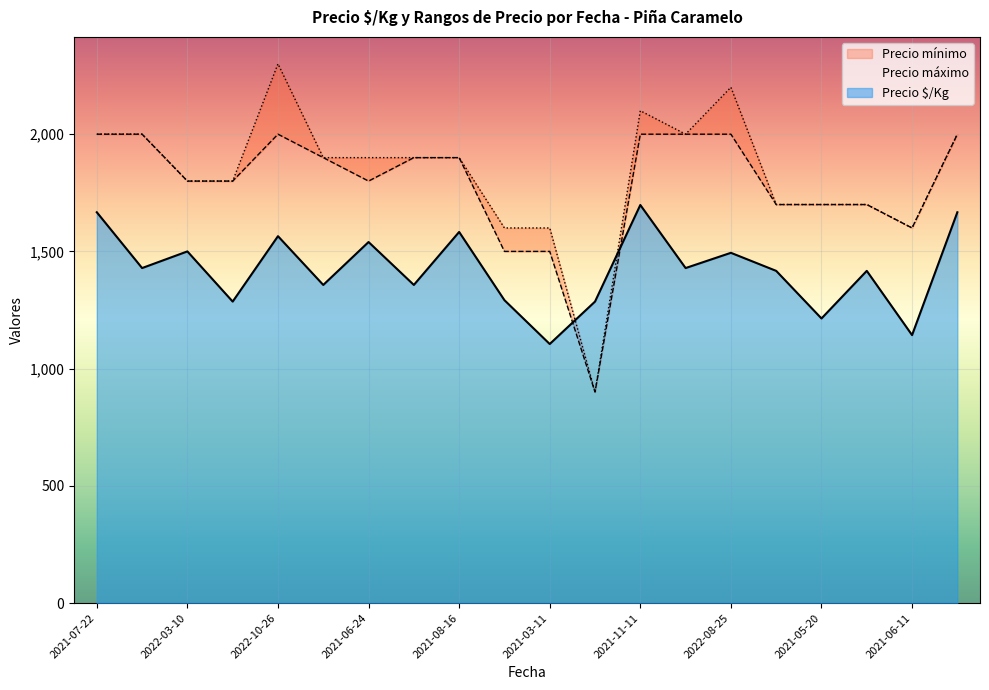

What is the lowest value of the Precio $/Kg series?

1105